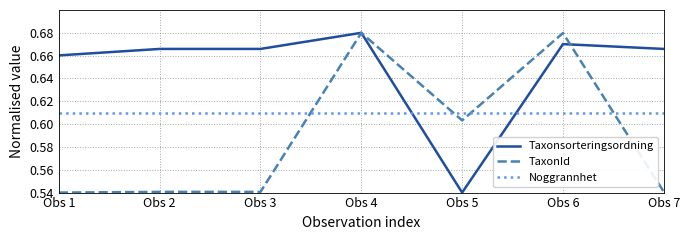

Which series changed the most between Obs 3 and Obs 5?

Taxonsorteringsordning